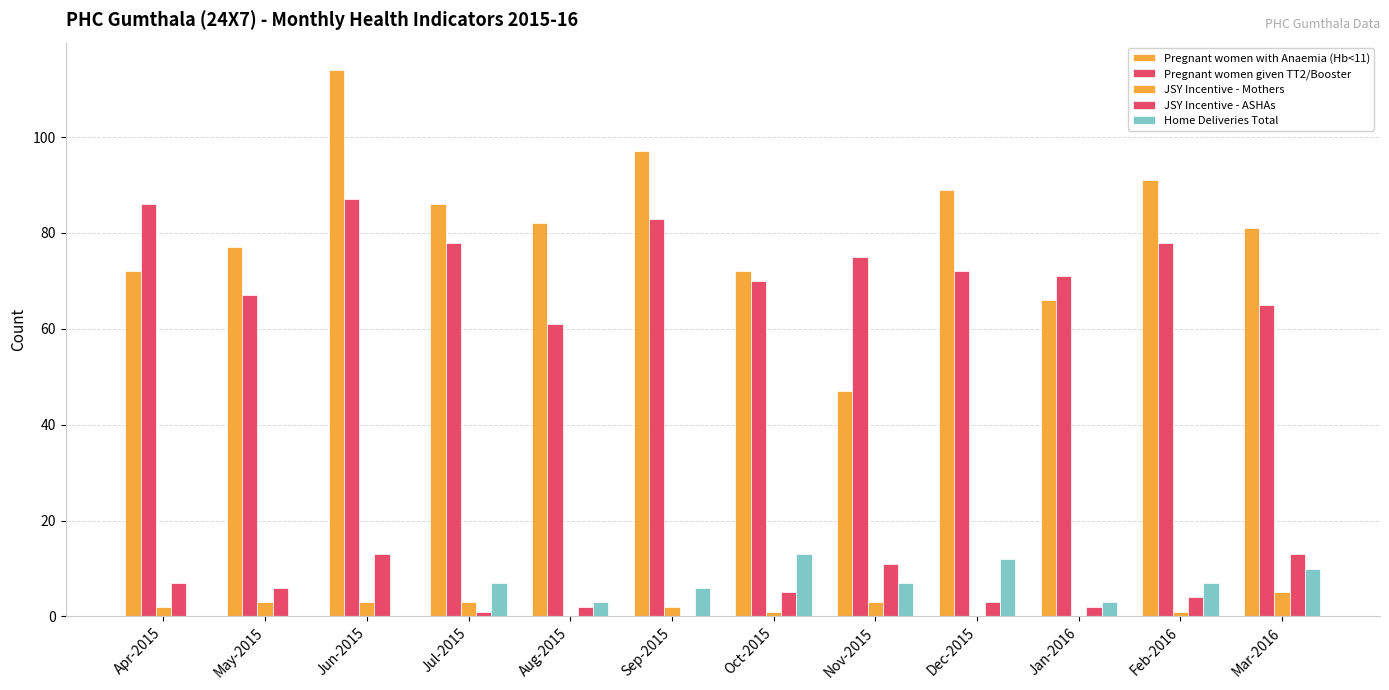

What is the average value of the JSY Incentive - Mothers series?

2